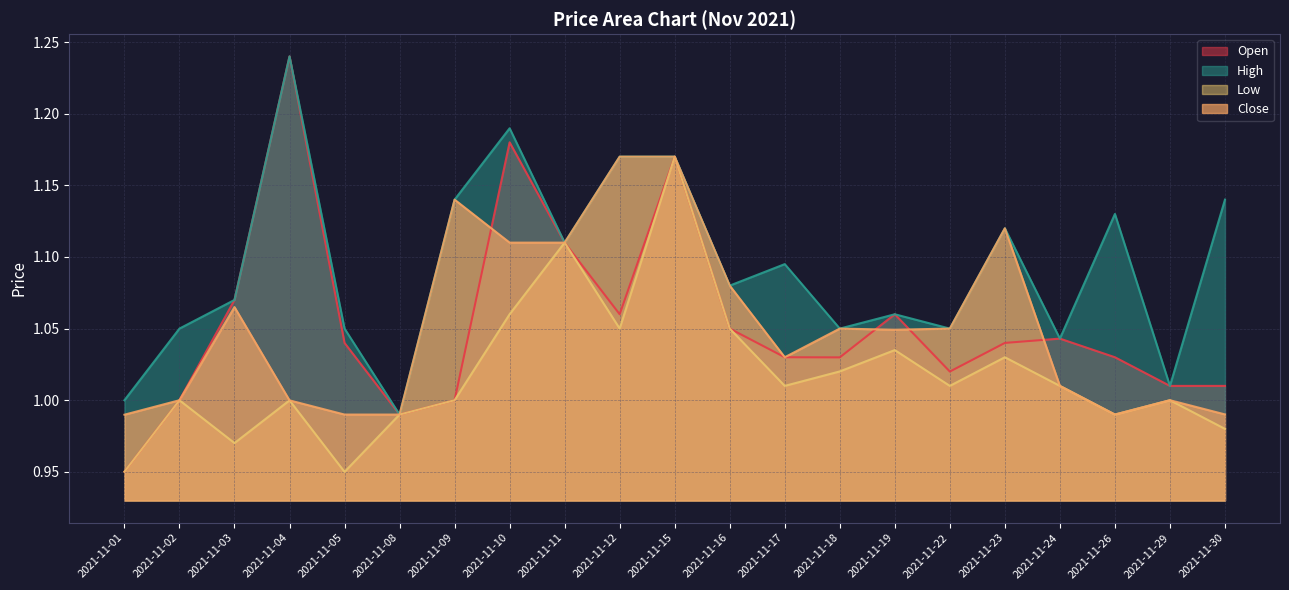

What is the total value across all series at 2021-11-16?

4.3